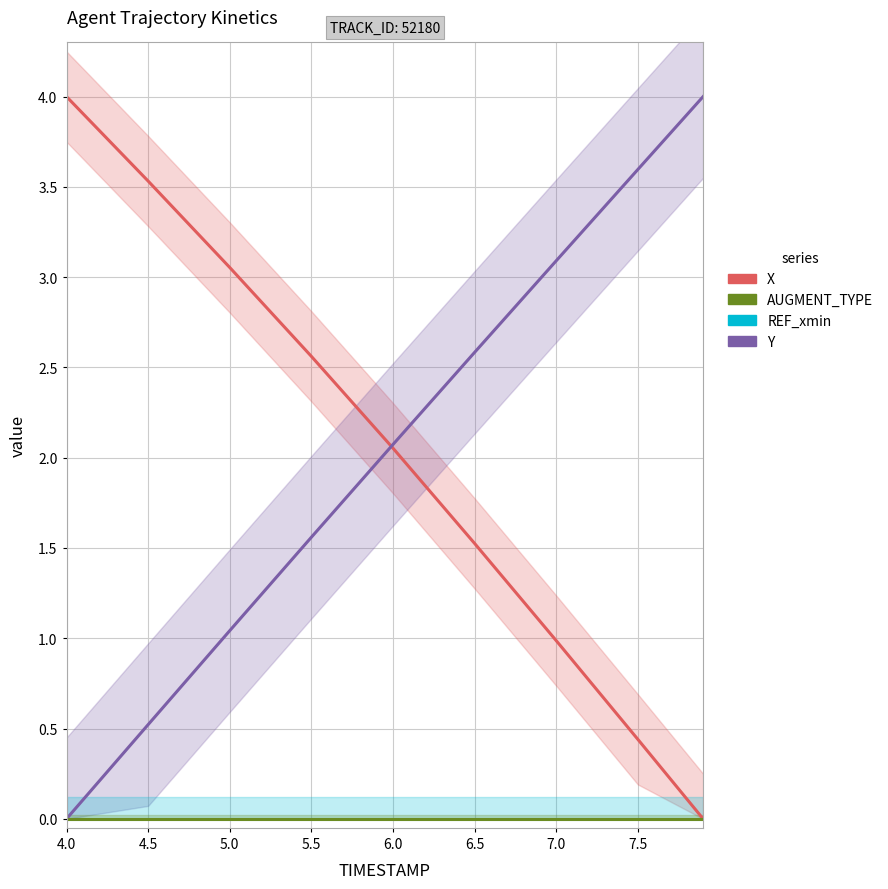

Between 5.5 and 6.0, which is larger?

5.5